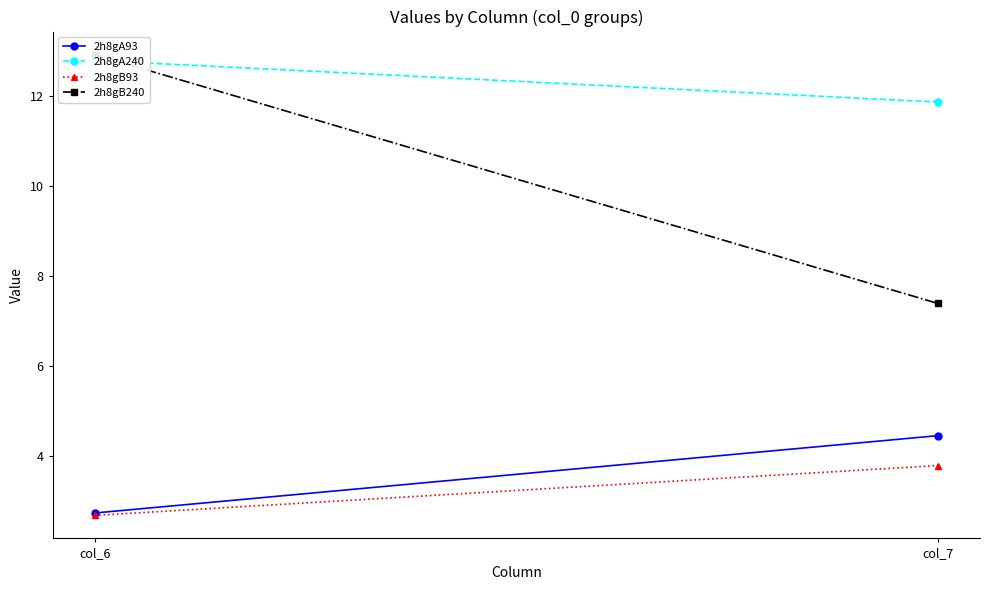

What is the sum of all 2h8gB93 values?

6.5